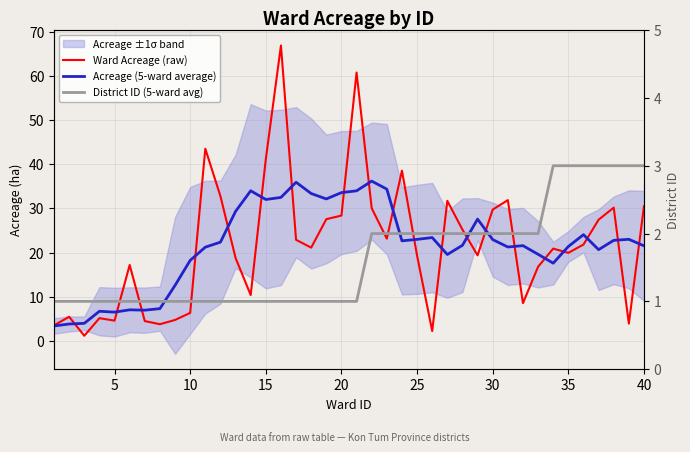

What is the approximate value of Acreage (5-ward average) at 20?

34.0